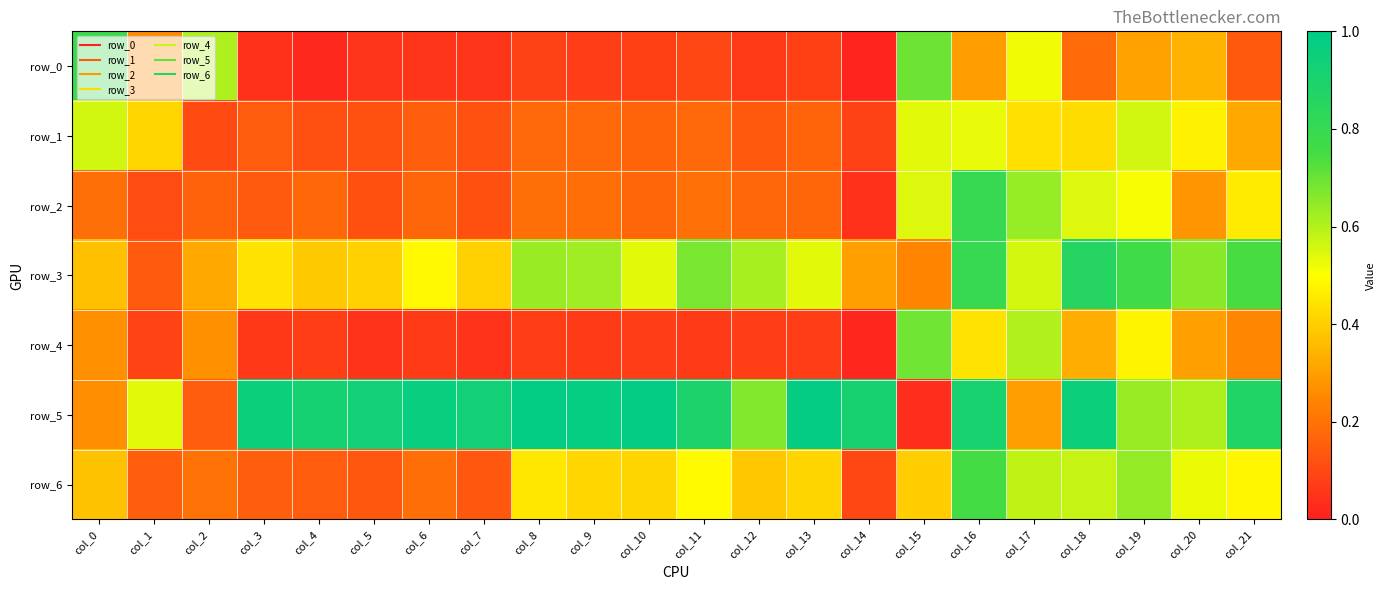

List the series in order of their peak value, highest first.

row_5, row_3, row_2, row_0, row_6, row_4, row_1